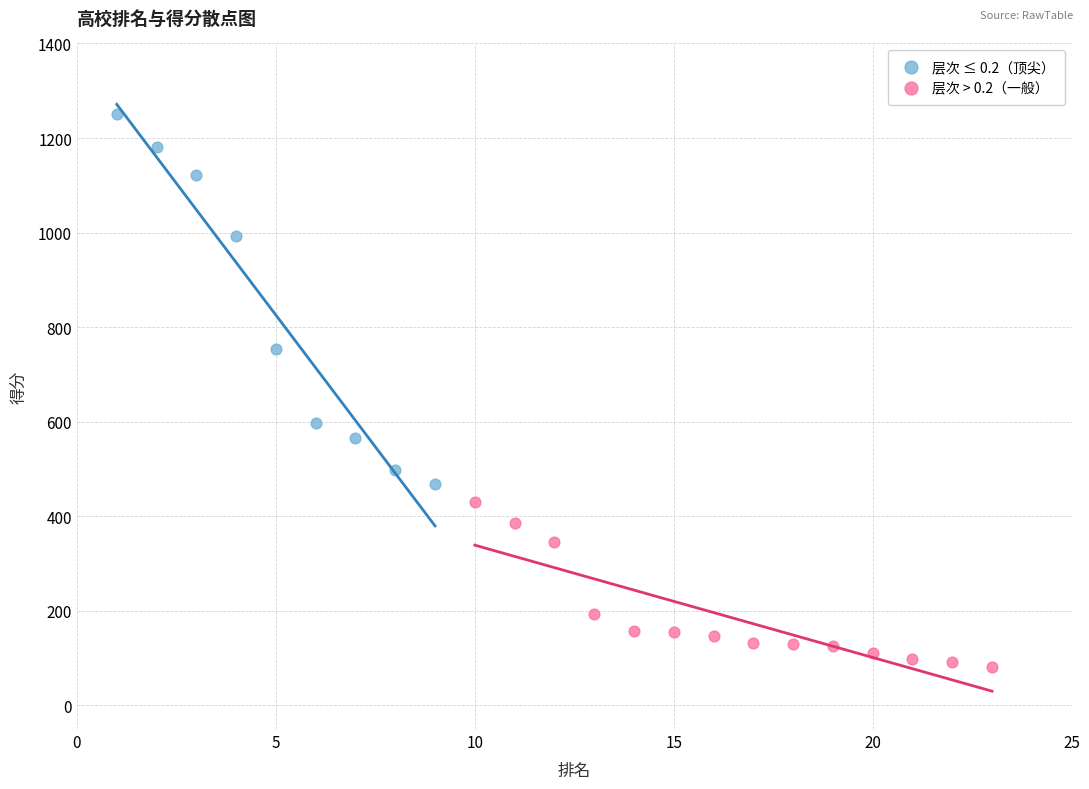

Which series reaches the maximum Y coordinate?

层次 ≤ 0.2（顶尖）